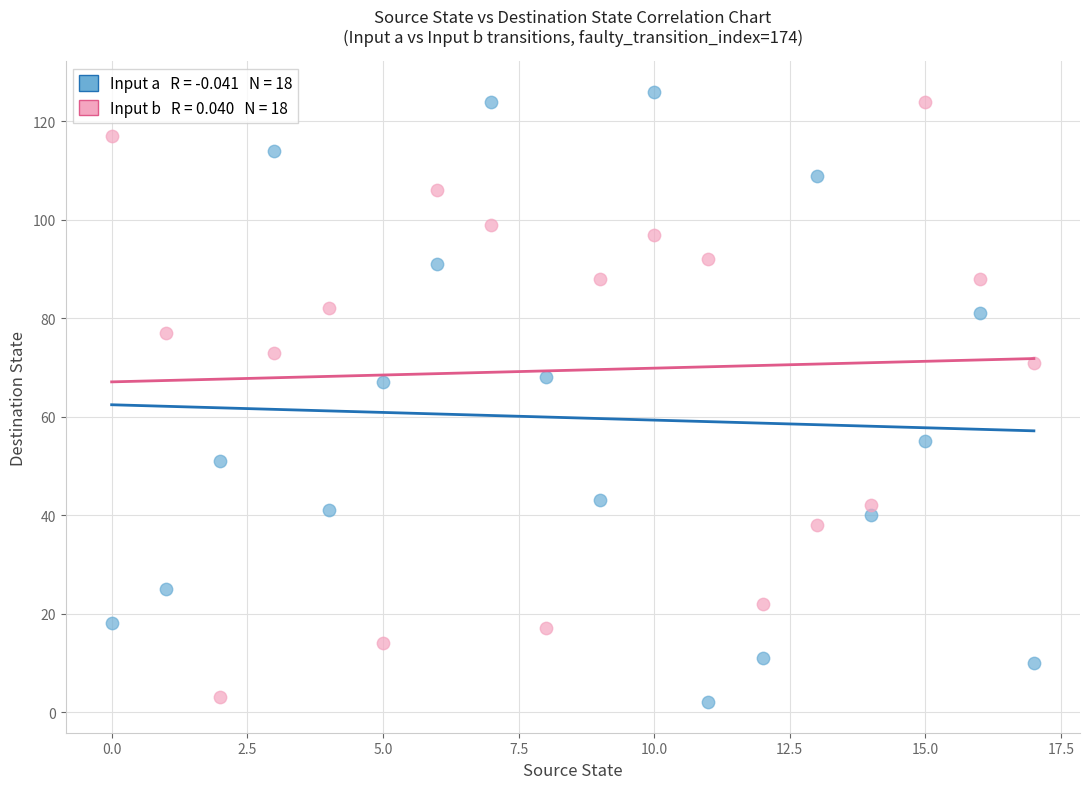

How many data points are displayed?

36